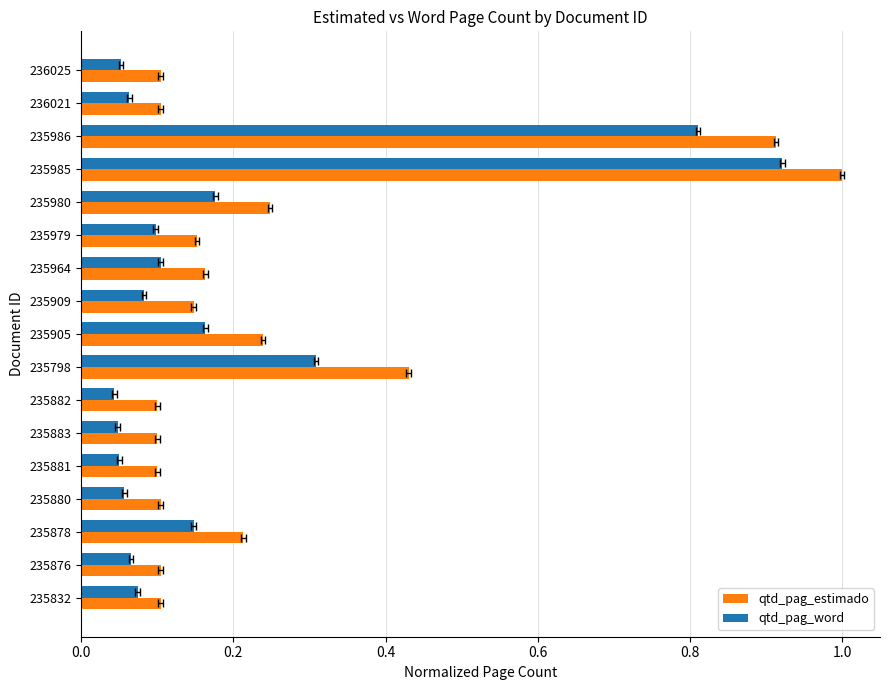

True or false: qtd_pag_word has a value of 0.2 at 235905.

True